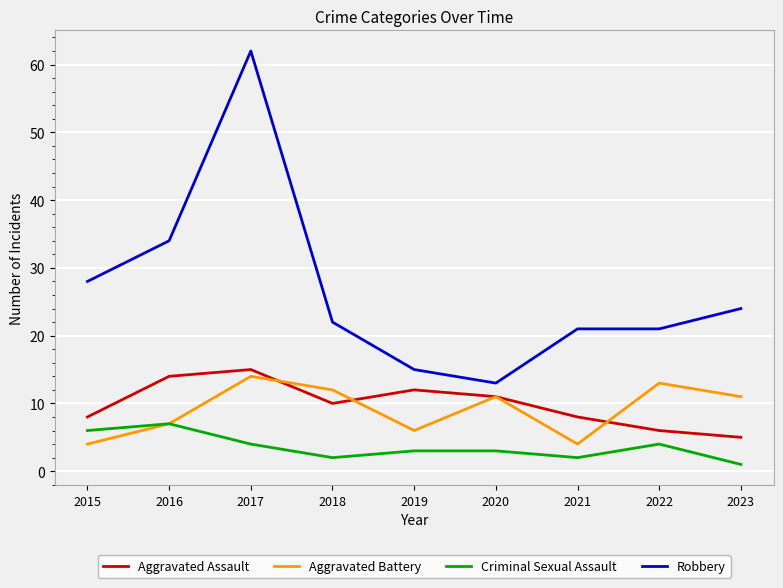

At how many categories does at least one series exceed 20?

7